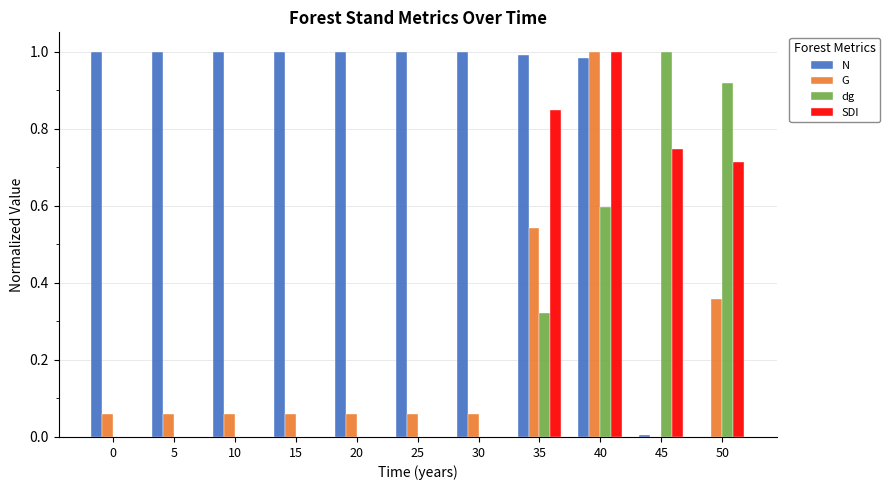

At which category is the sum across all series the highest?

40